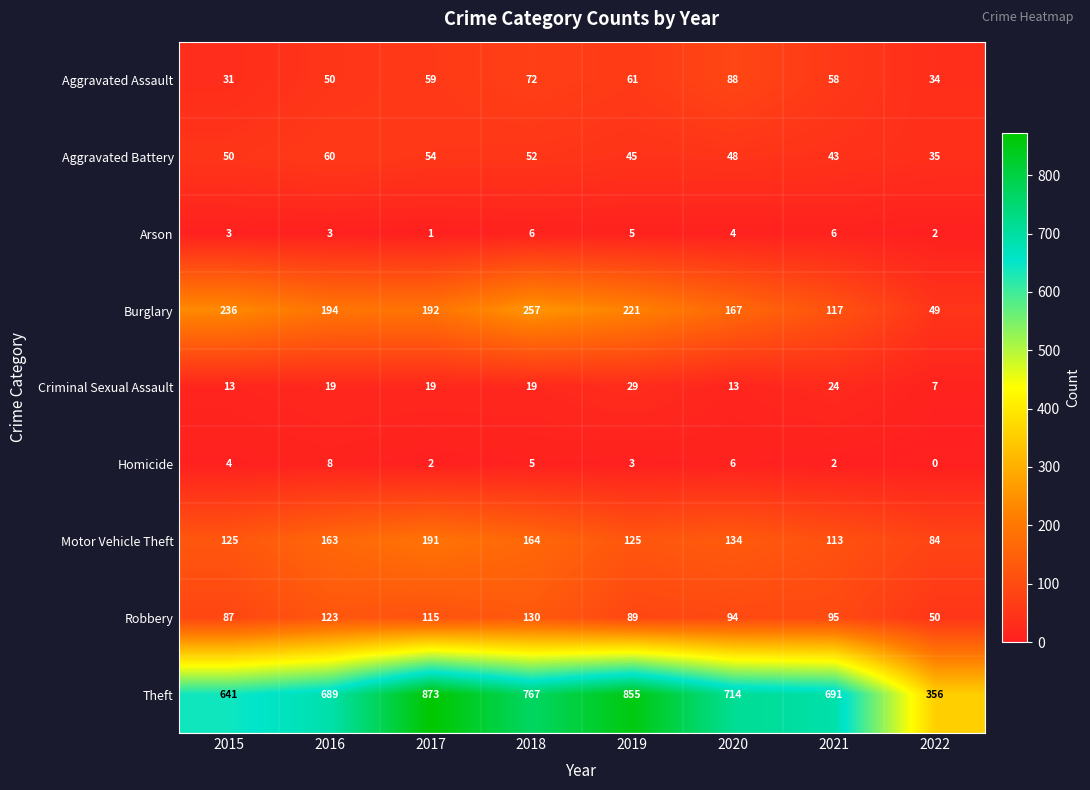

Which series changed the most between 2015 and 2021?

Burglary